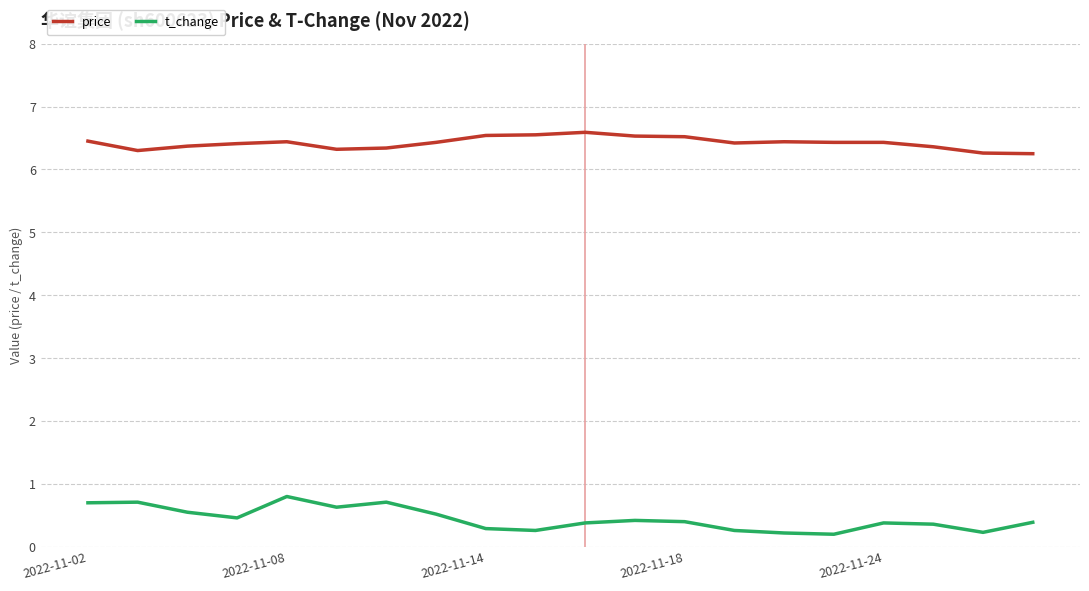

List the series in order of their overall mean, highest first.

price, t_change